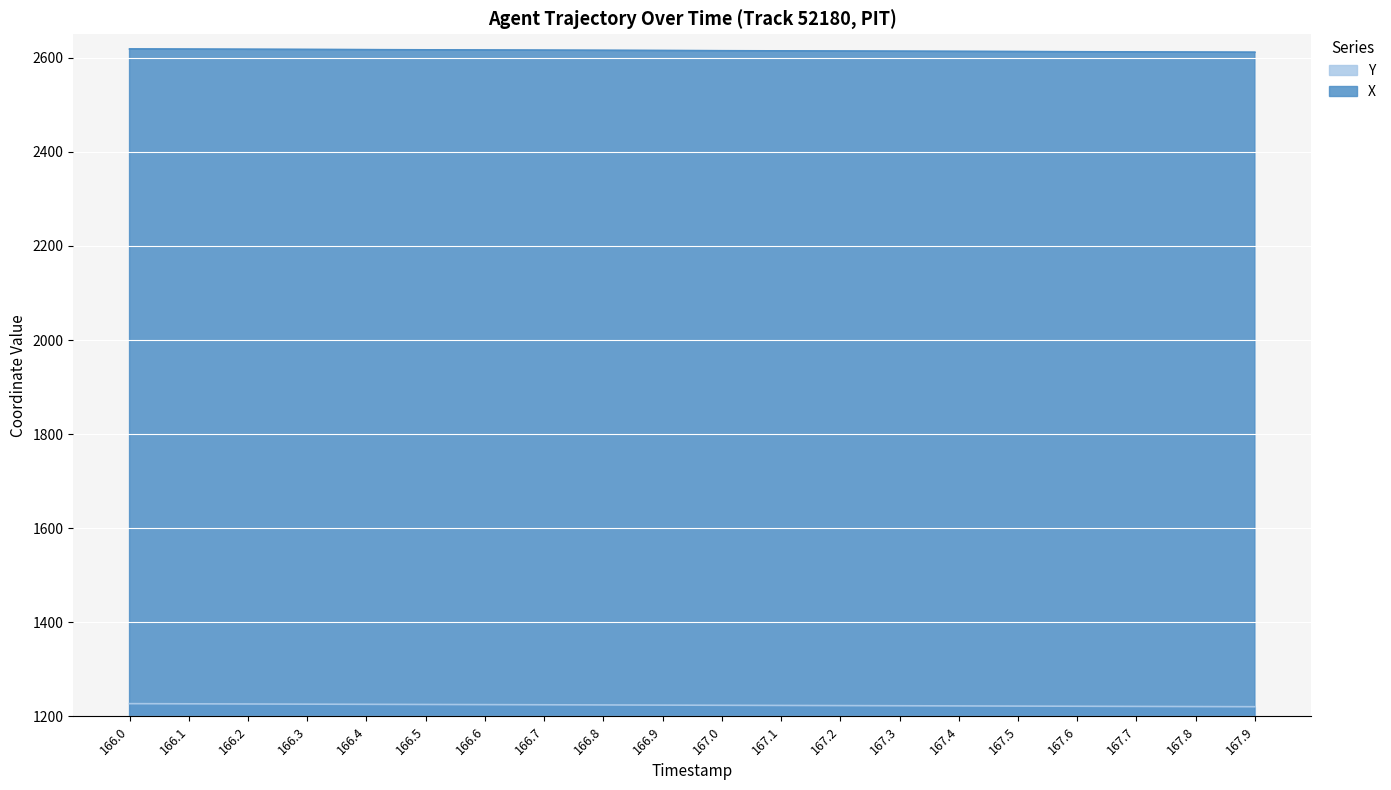

What is the label of the 4th point from the right?

167.6